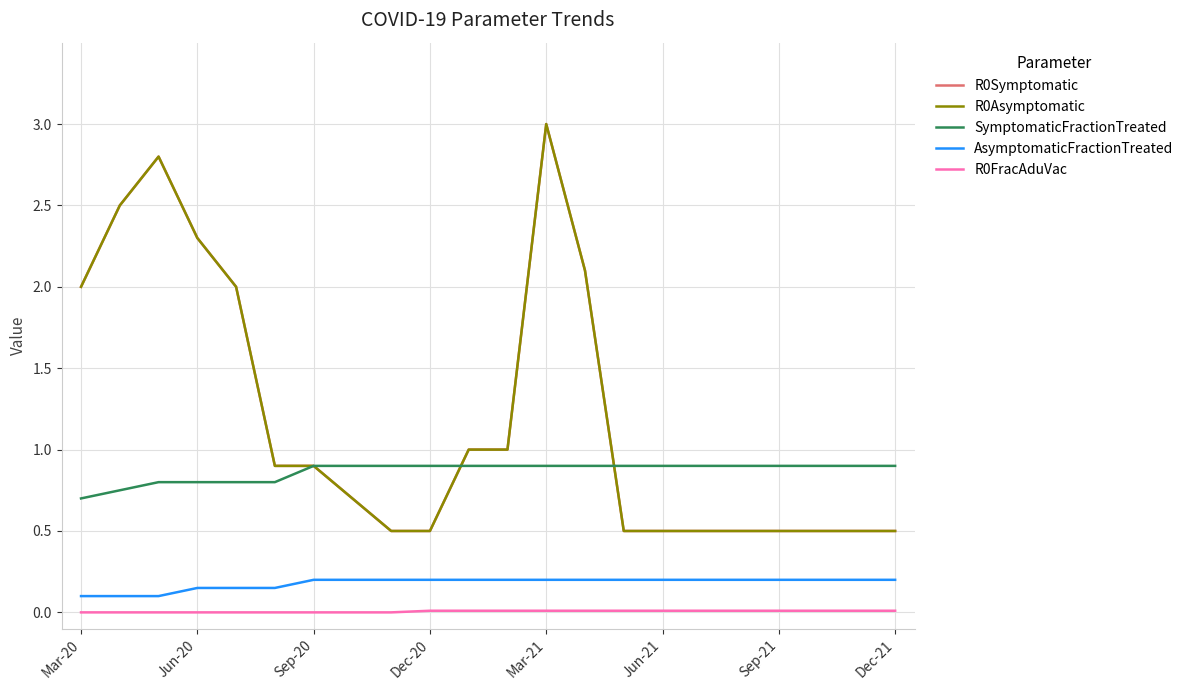

Does the chart have visible grid lines?

Yes